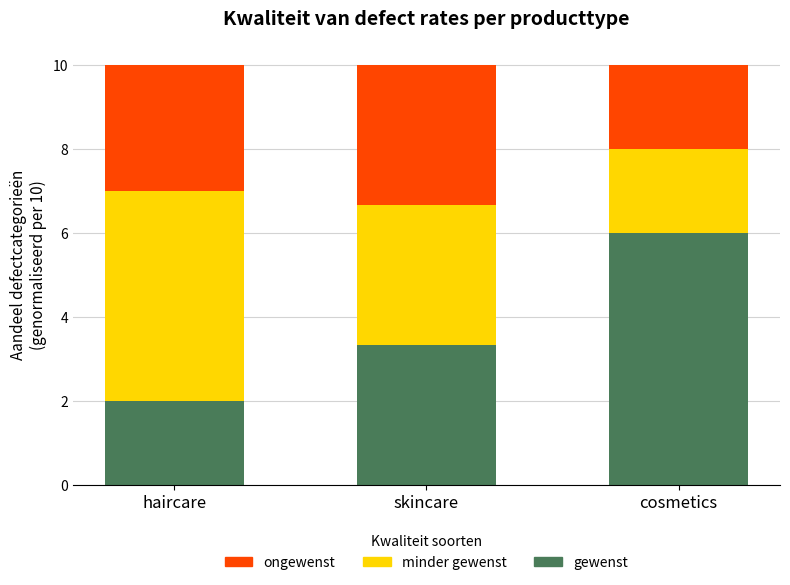

What is the total value across all series at skincare?

10.0